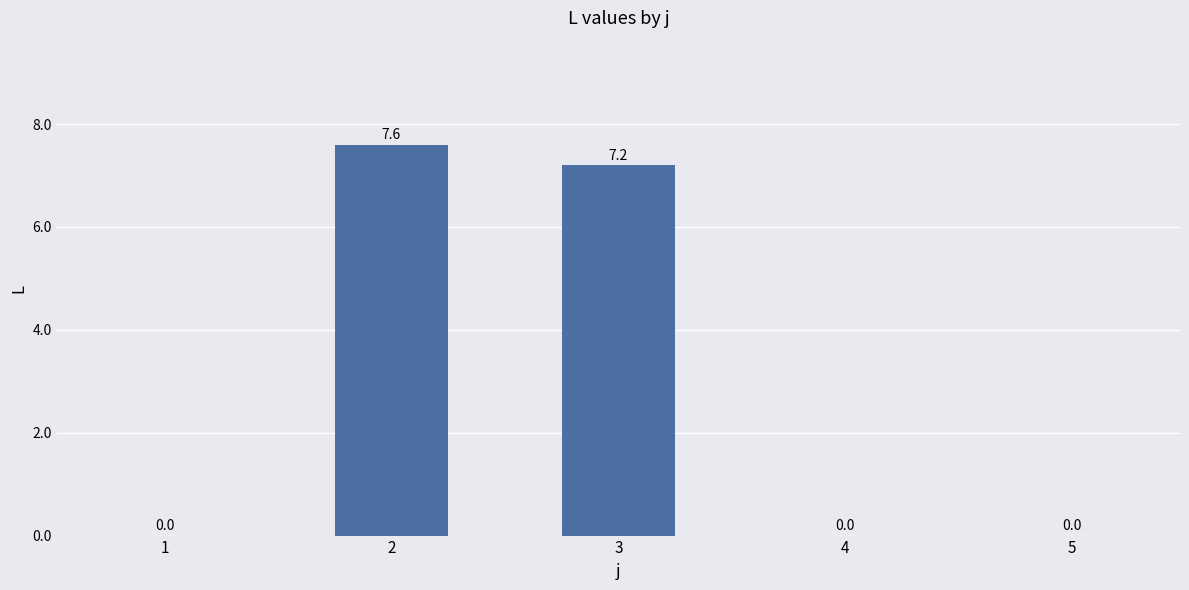

What is the greatest value displayed?

7.6